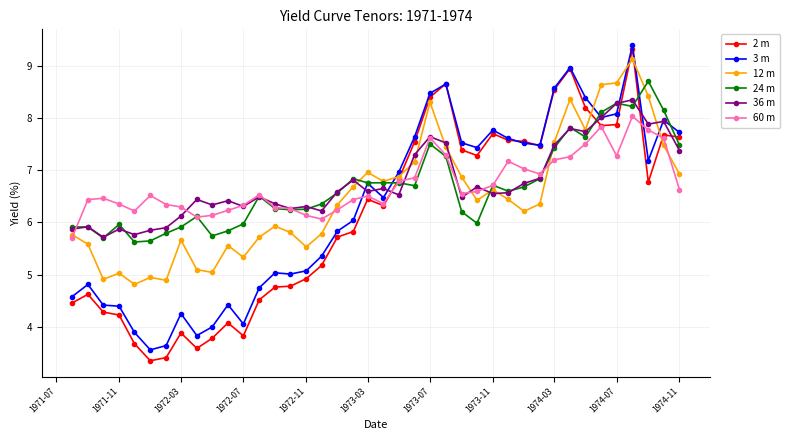

What are all the series names shown in the legend?

2 m, 3 m, 12 m, 24 m, 36 m, 60 m